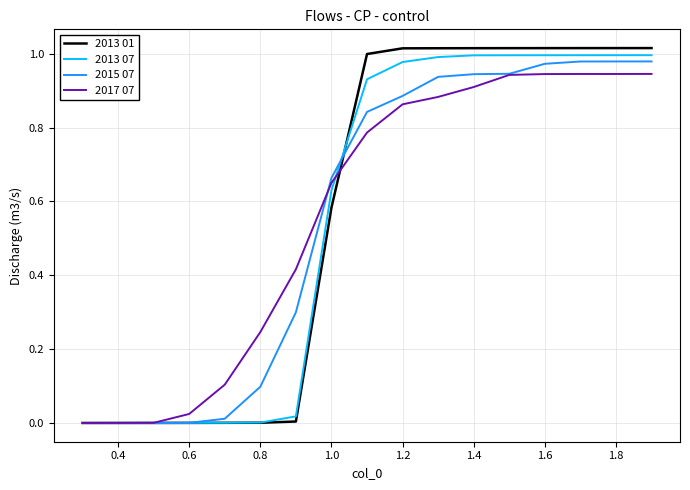

Which series has the largest range (max minus min)?

2013 01